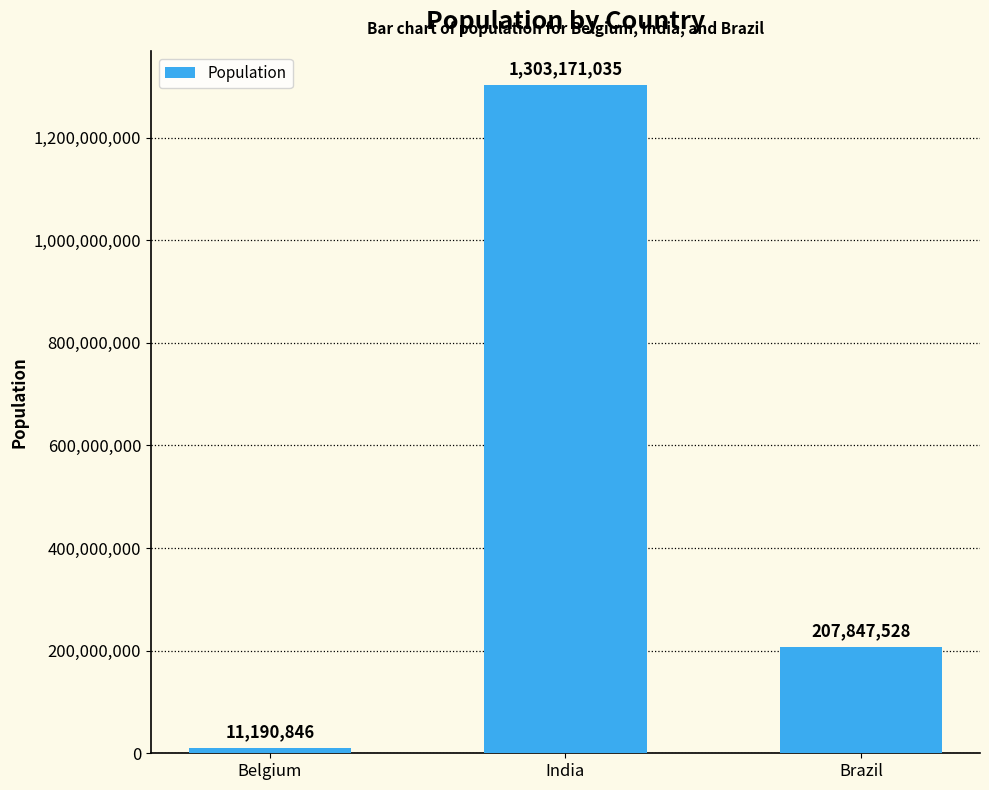

What is the difference between the values at India and Brazil?

1095323507